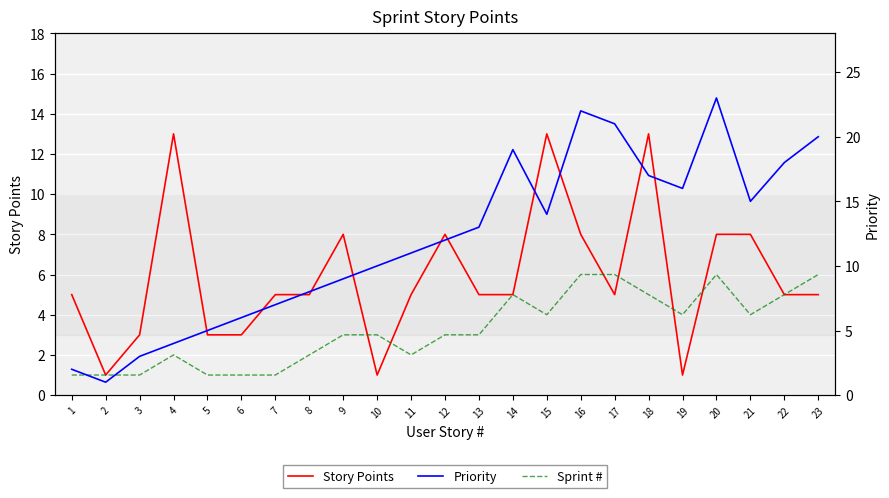

Which has a higher value, 5 or 23?

23